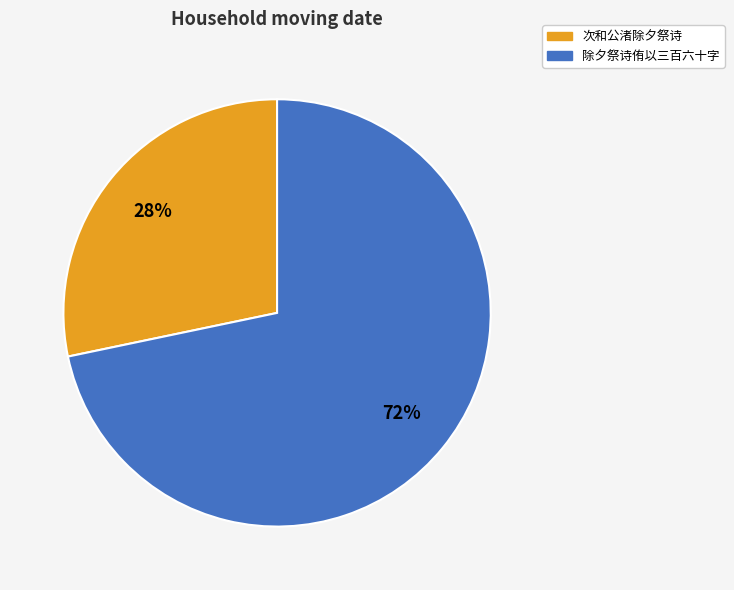

Which slice is the smallest?

次和公渚除夕祭诗